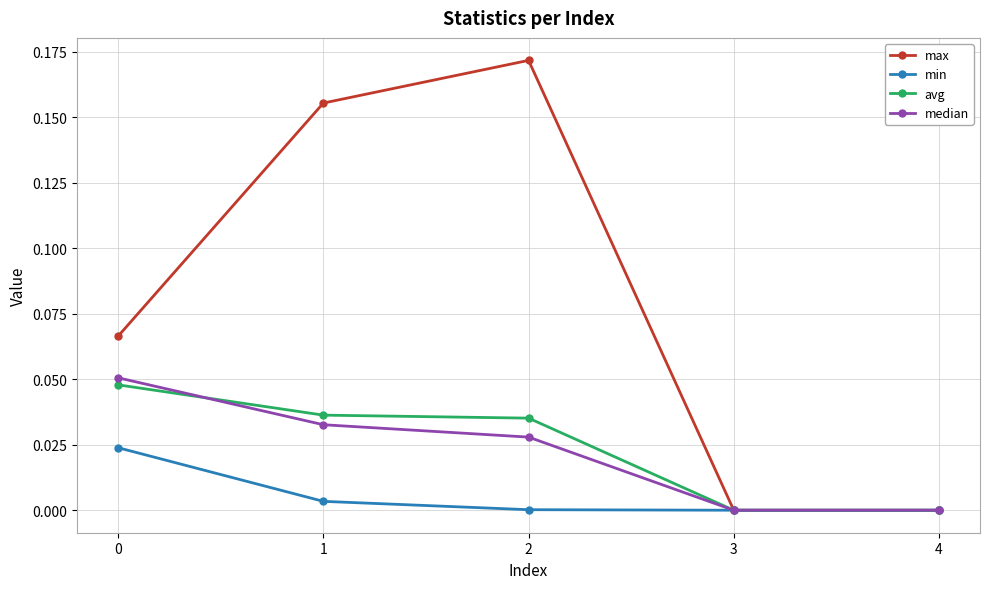

List the series in order of their peak value, highest first.

max, median, avg, min